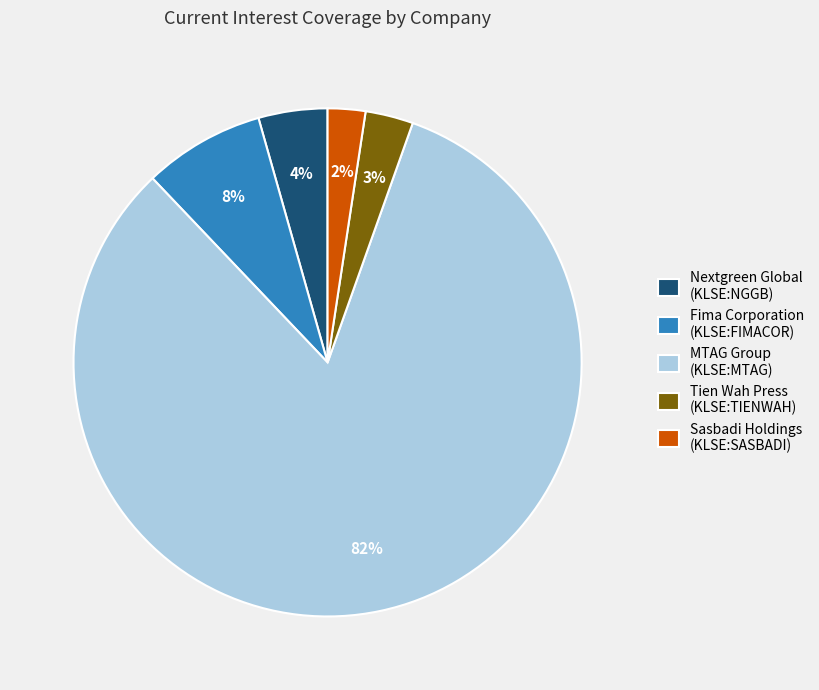

To the nearest percent, what is the combined percentage of Sasbadi Holdings (KLSE:SASBADI) and Fima Corporation (KLSE:FIMACOR)?

10%